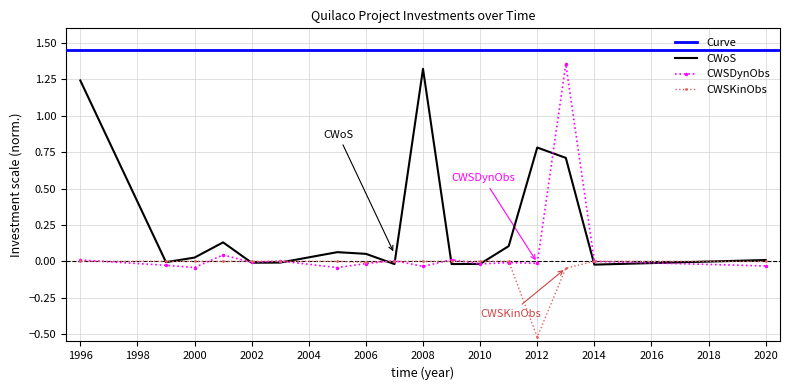

The value of CWSKinObs at 1996 is -0.0. True or false?

True